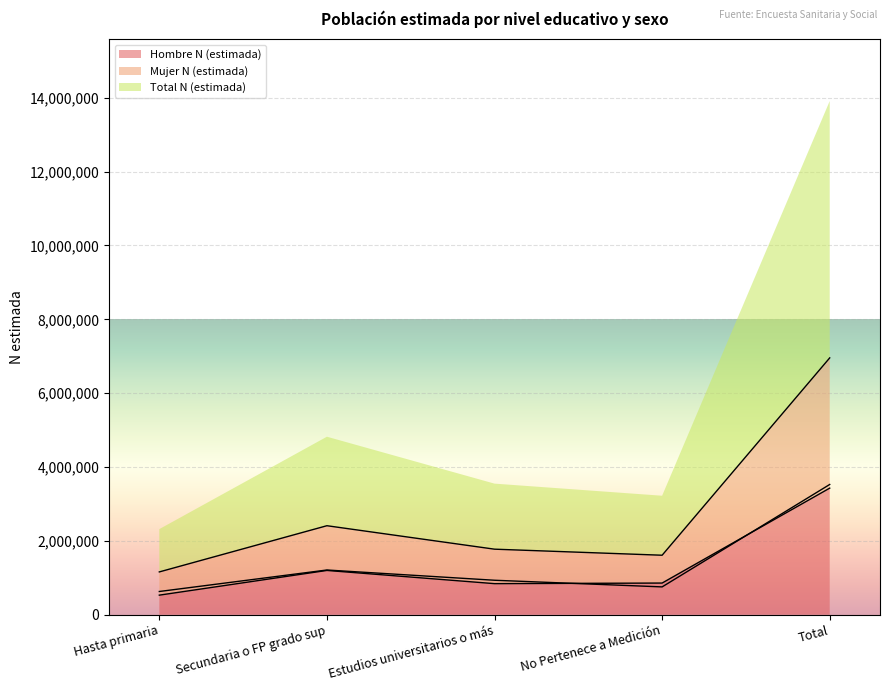

Which label corresponds to the smallest value in the chart?

Hasta primaria